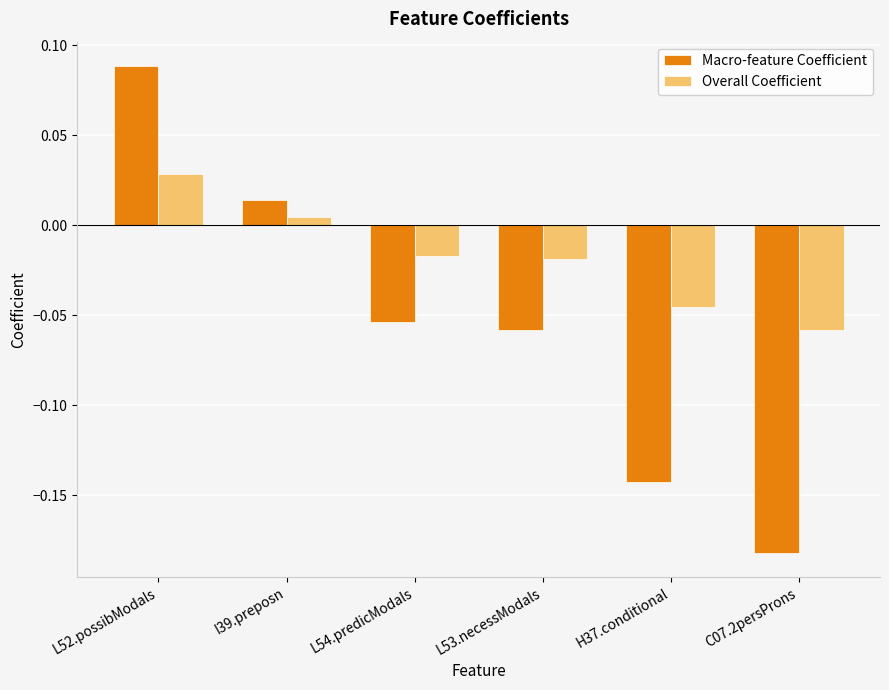

The Overall Coefficient series shows -0.1 at H37.conditional. True or false?

False